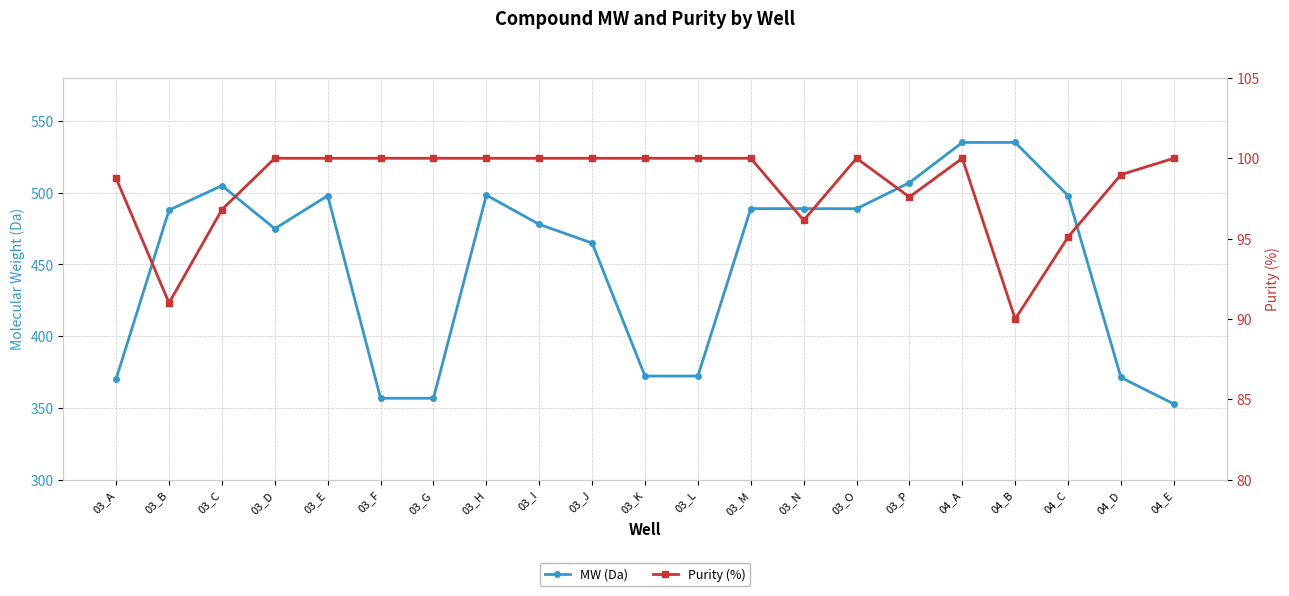

What is the value of the MW (Da) point at the 19th from the left?

497.9